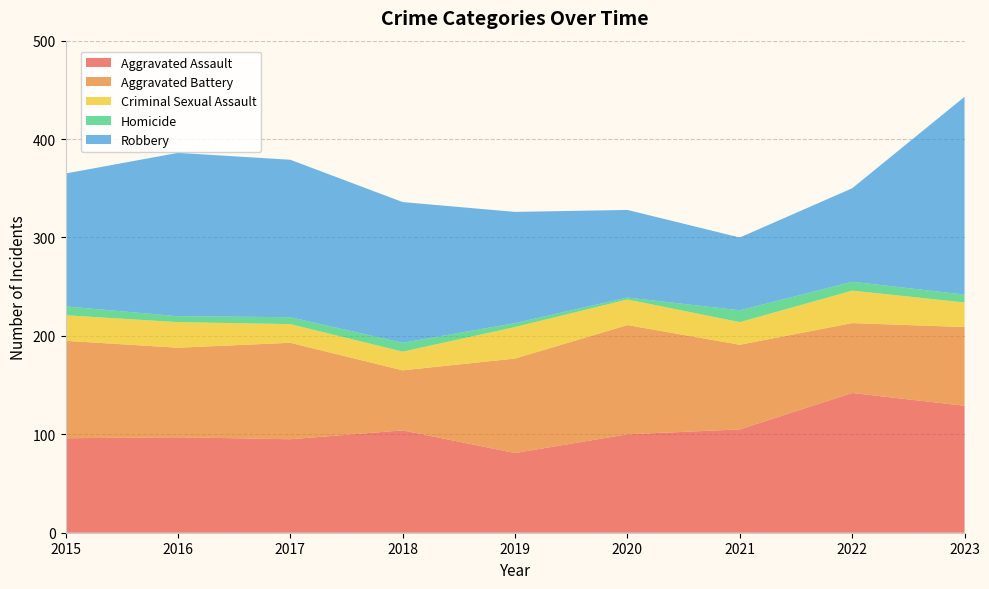

Reading left to right, extract all data points from this chart.

Aggravated Assault: 96	97	95	104	81	100	105	142	129
Aggravated Battery: 99	91	98	61	96	111	86	71	80
Criminal Sexual Assault: 26	26	19	19	32	26	23	33	25
Homicide: 9	6	7	9	4	2	12	9	8
Robbery: 135	166	160	143	113	89	74	95	201